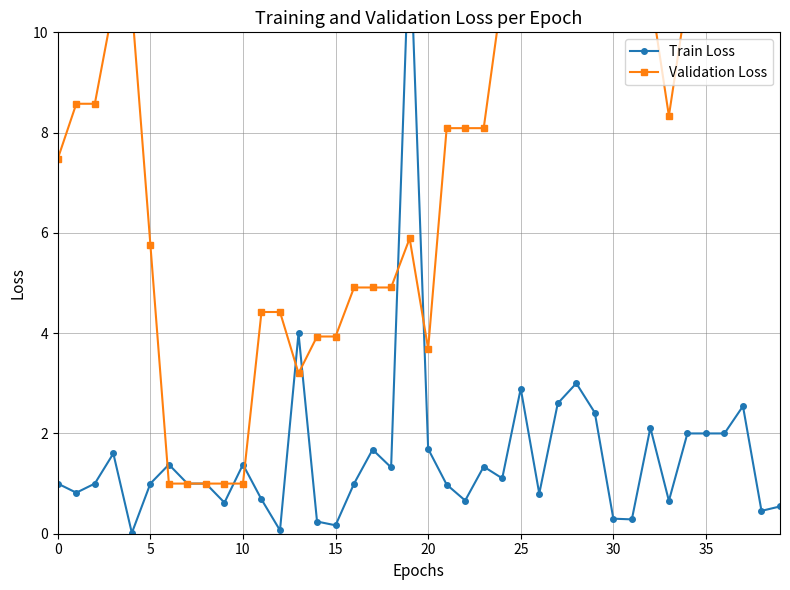

Is it true that Validation Loss equals 0.3 at 9?

False